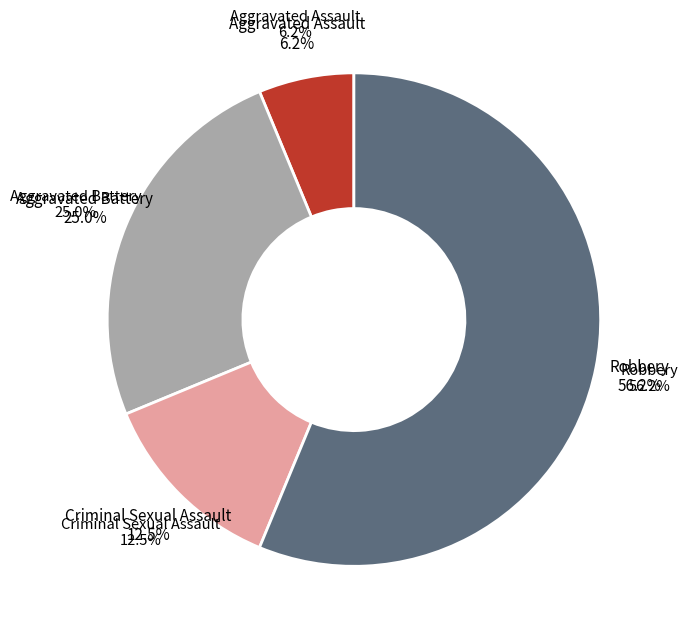

What percentage is the Aggravated Battery slice, to the nearest percent?

25%